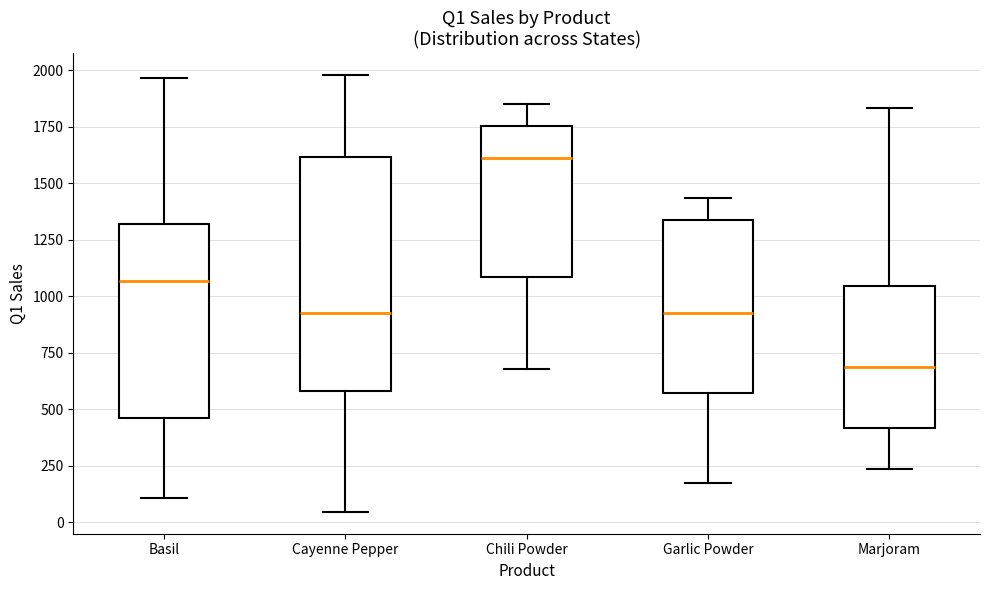

Which box is the tallest, from its lower edge to its upper edge?

Cayenne Pepper